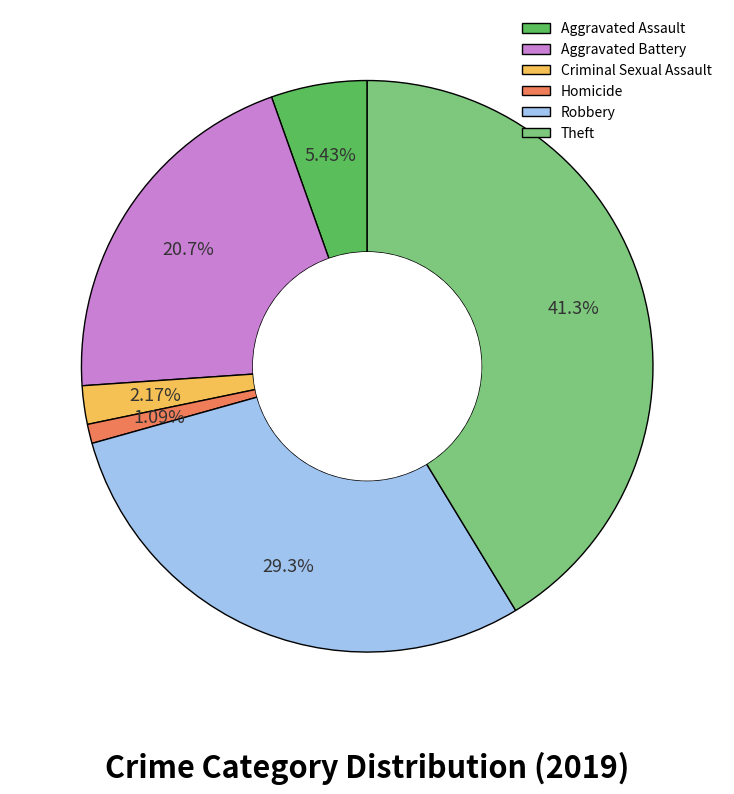

Approximately how many times larger is the value at Aggravated Assault compared to Homicide?

5.0